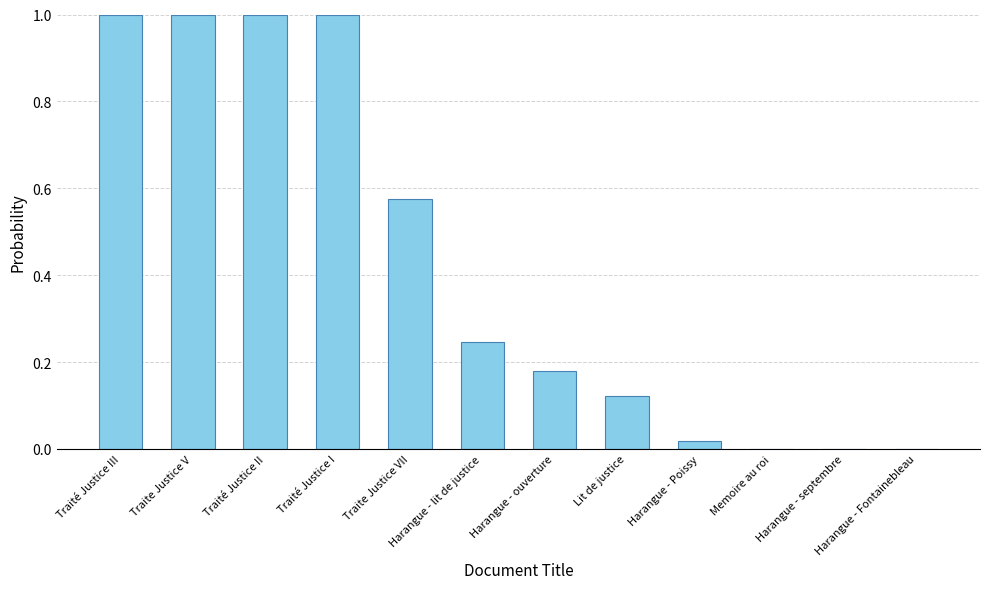

Read the value at Traité Justice I.

1.0